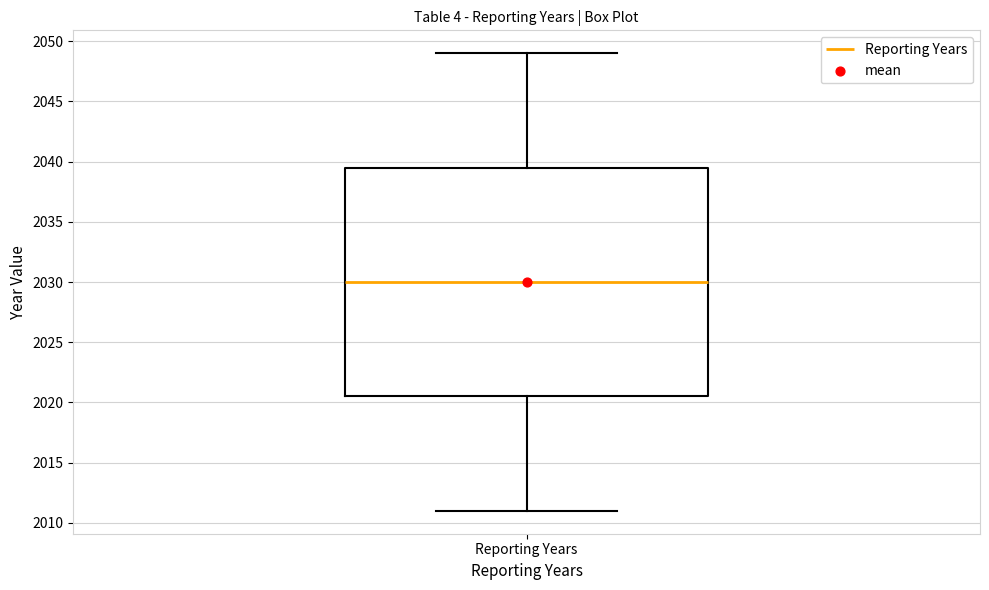

Transcribe this box plot: give where the median line is, the range the box spans, and where the two whiskers end, as read against the y-axis. The values are not printed on the chart, so give them approximately, as read against the axis.

median 2030.0, box 2020.5 to 2039.5, whiskers 2011.0 to 2049.0